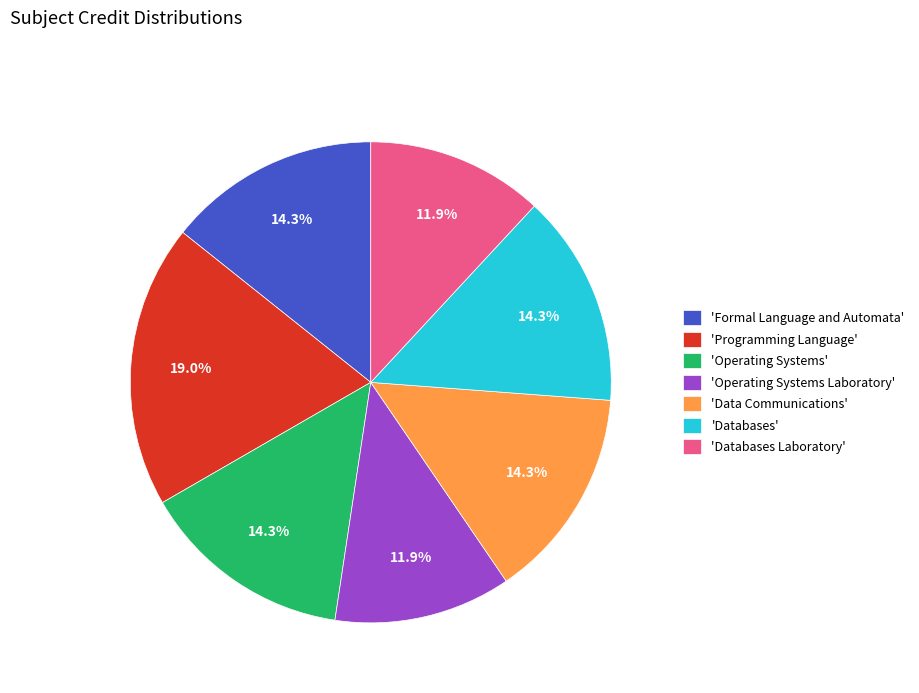

Which category has the biggest portion of the pie?

'Programming Language'